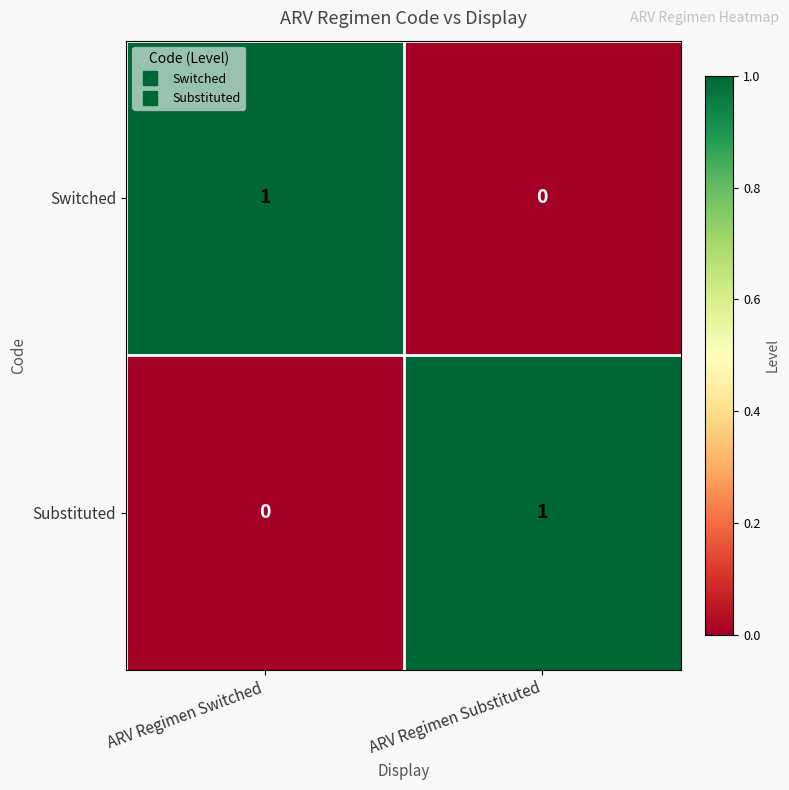

What is the difference between the highest and lowest values at ARV Regimen Switched?

1